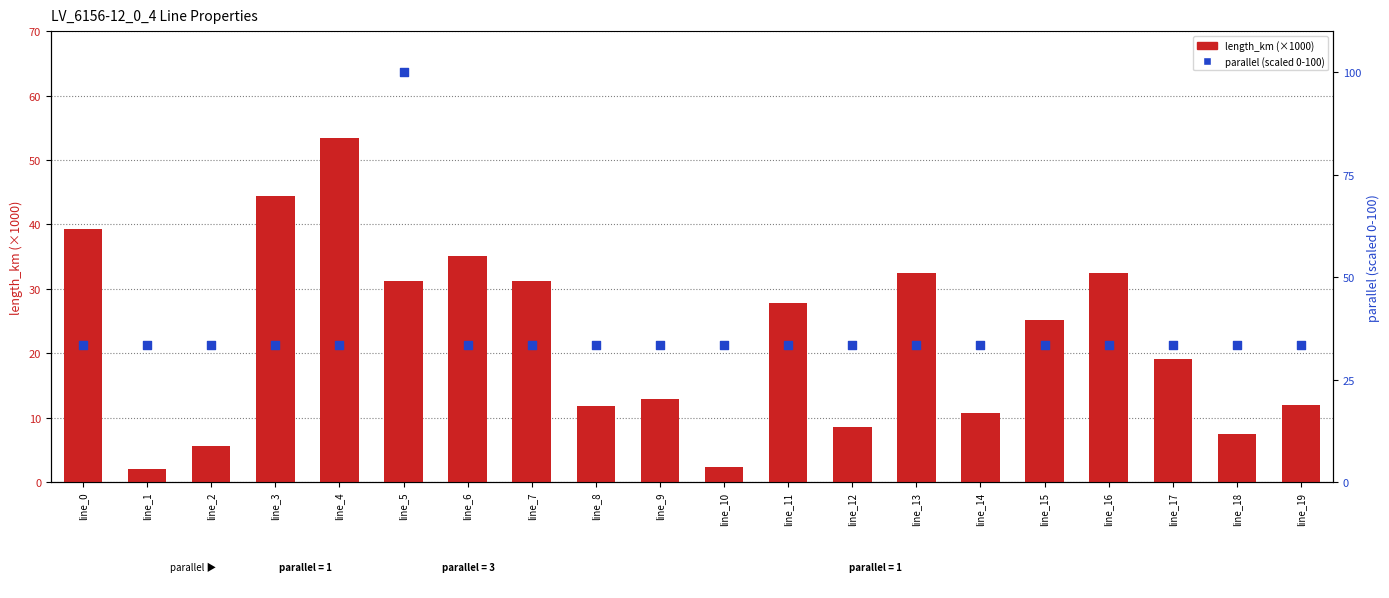

Which series has the largest total across all categories?

parallel (scaled)